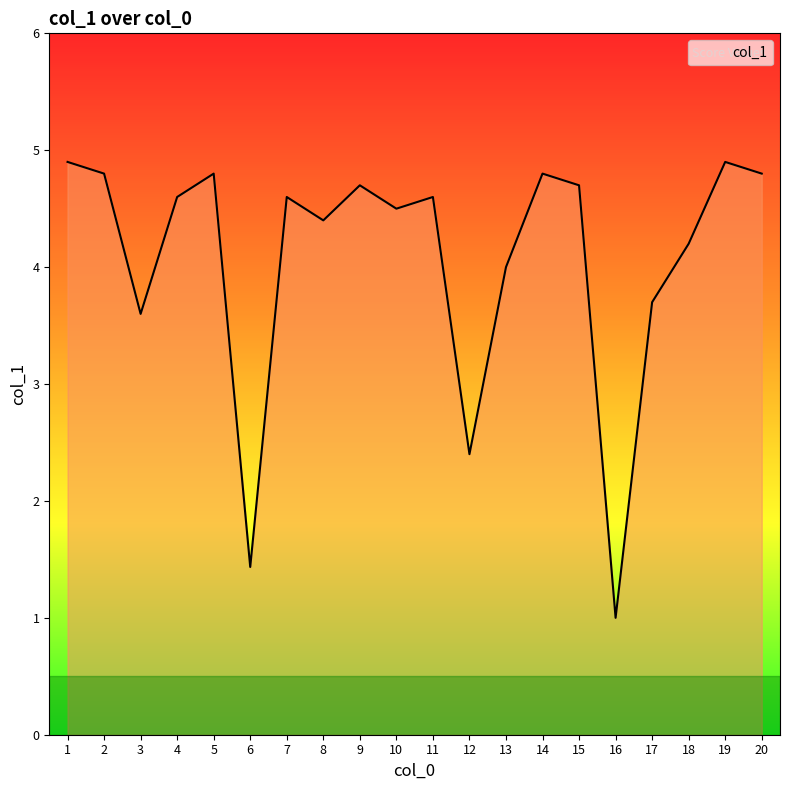

Which label corresponds to the smallest value in the chart?

16